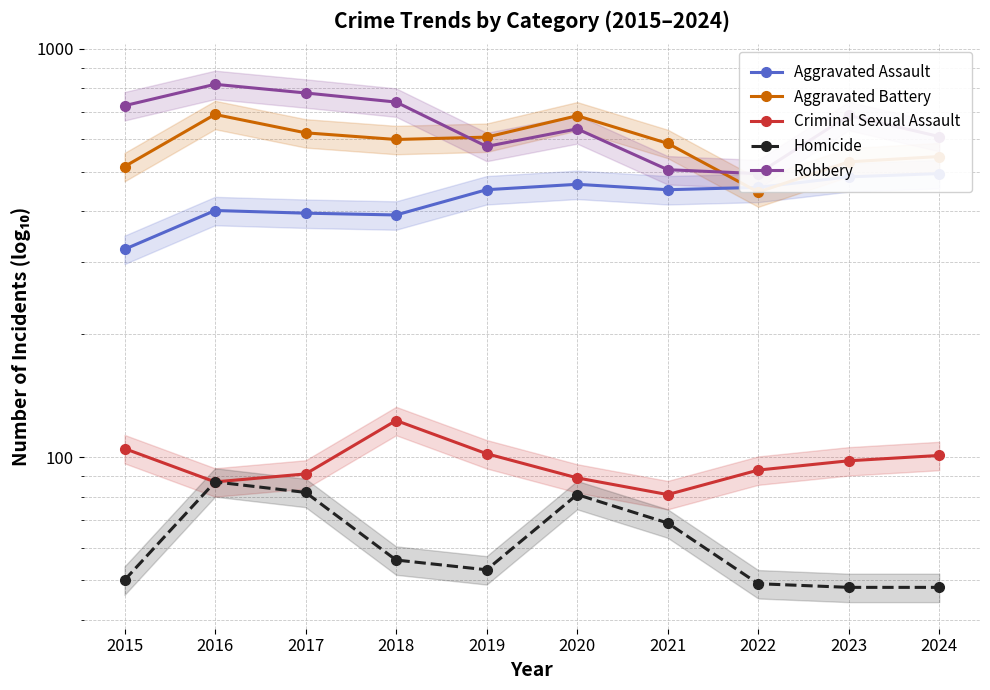

What is the value of the Criminal Sexual Assault point at the 5th from the left?

102